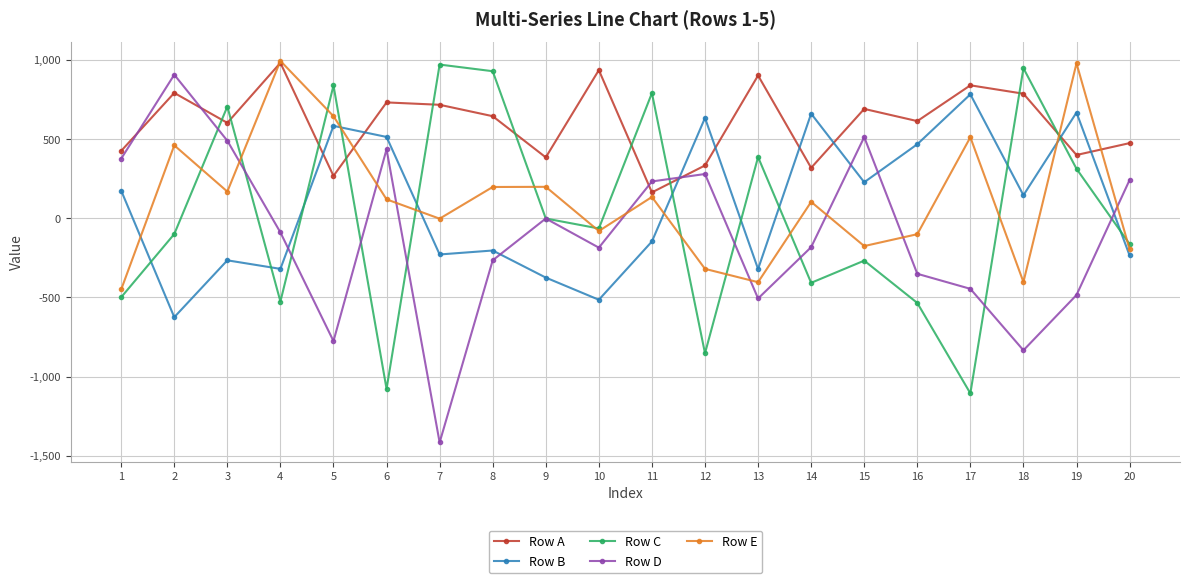

What is the lowest value of the Row E series?

-450